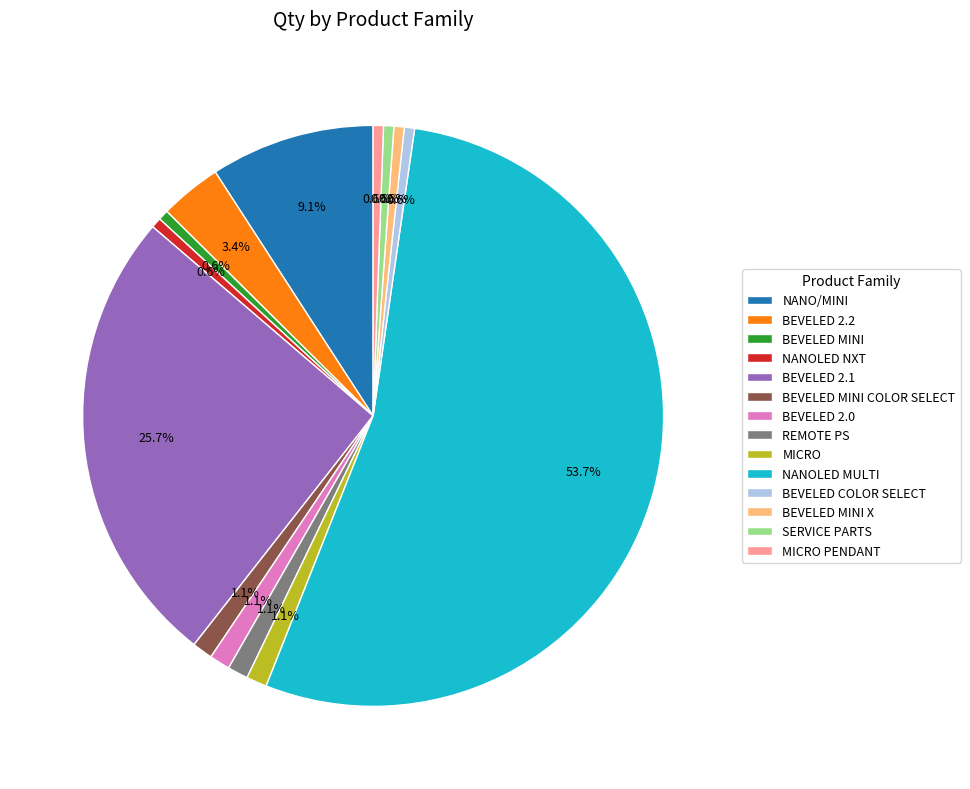

What is the largest slice in the pie chart?

NANOLED MULTI